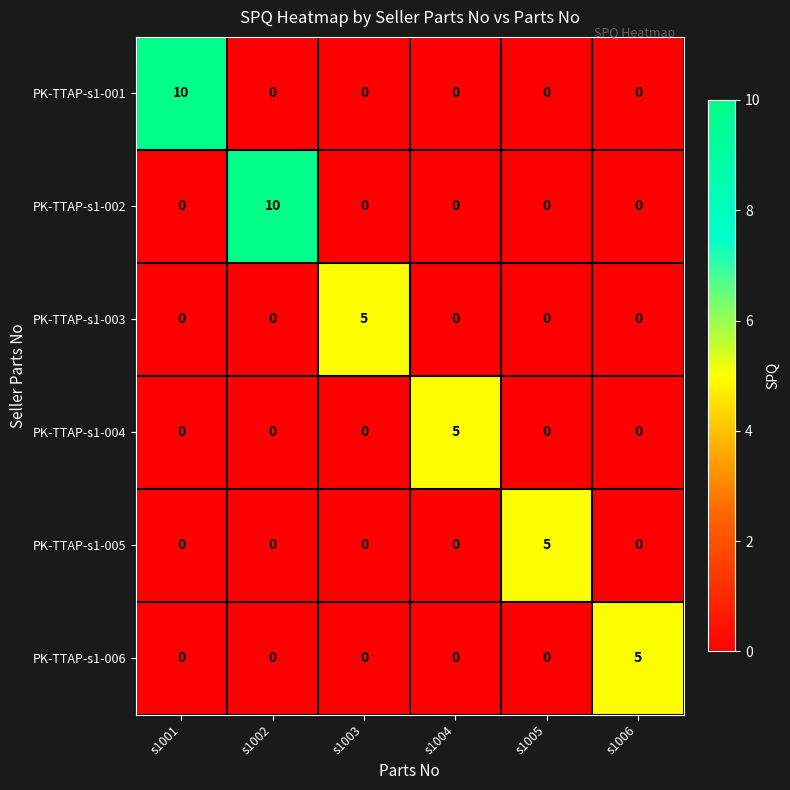

What is the sum of all PK-TTAP-s1-006 values?

5